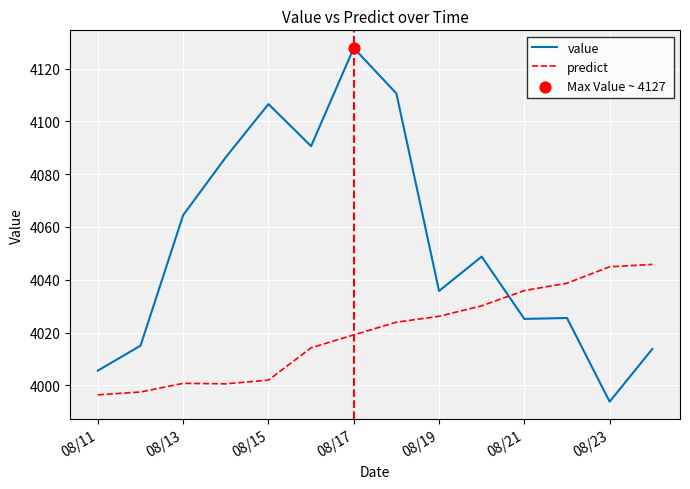

Which series has the largest total across all categories?

value